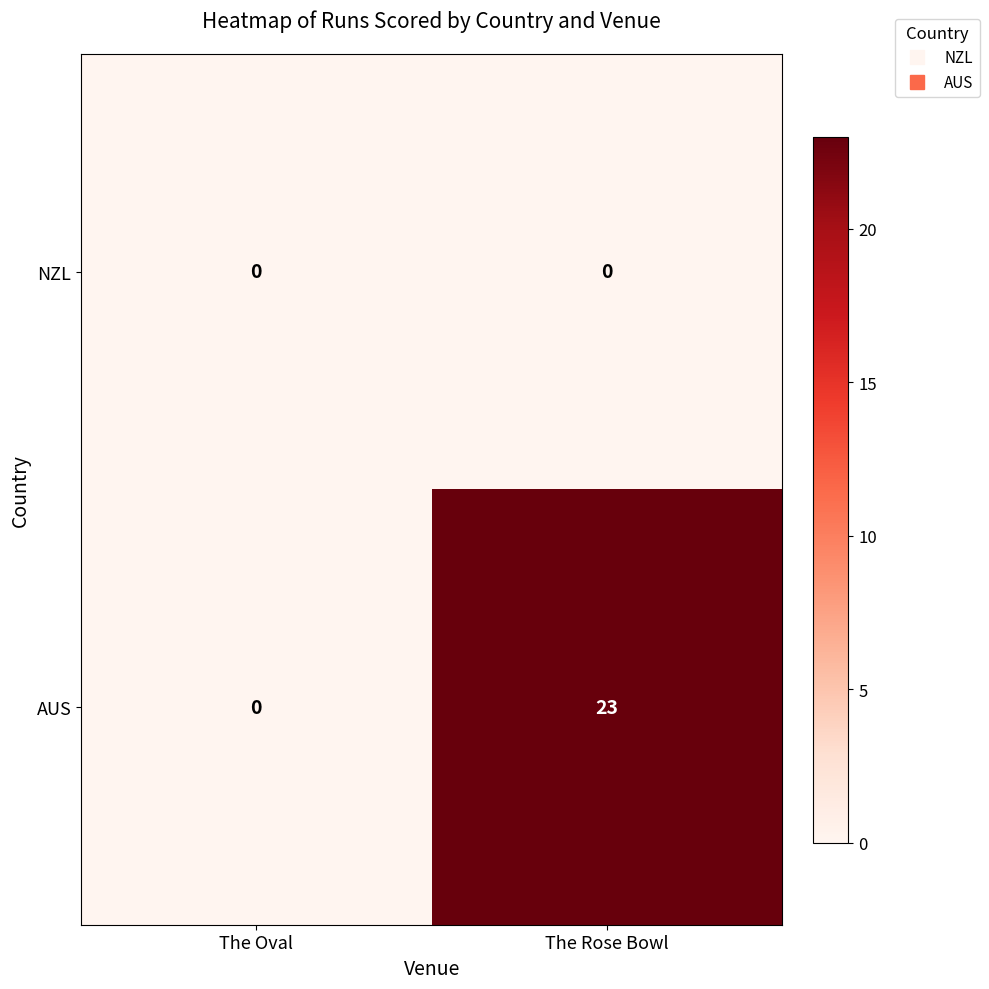

At which category is the sum across all series the highest?

The Rose Bowl